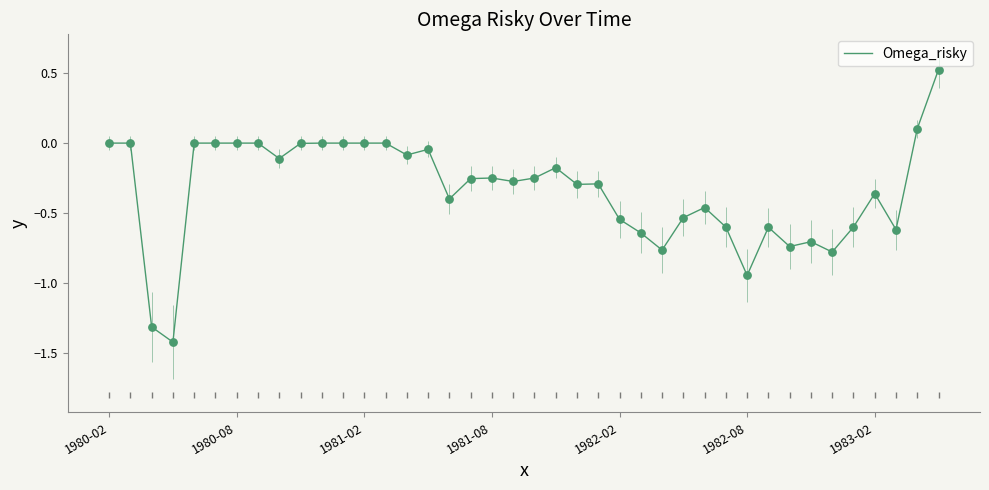

What is the difference between the maximum and minimum values?

1.9